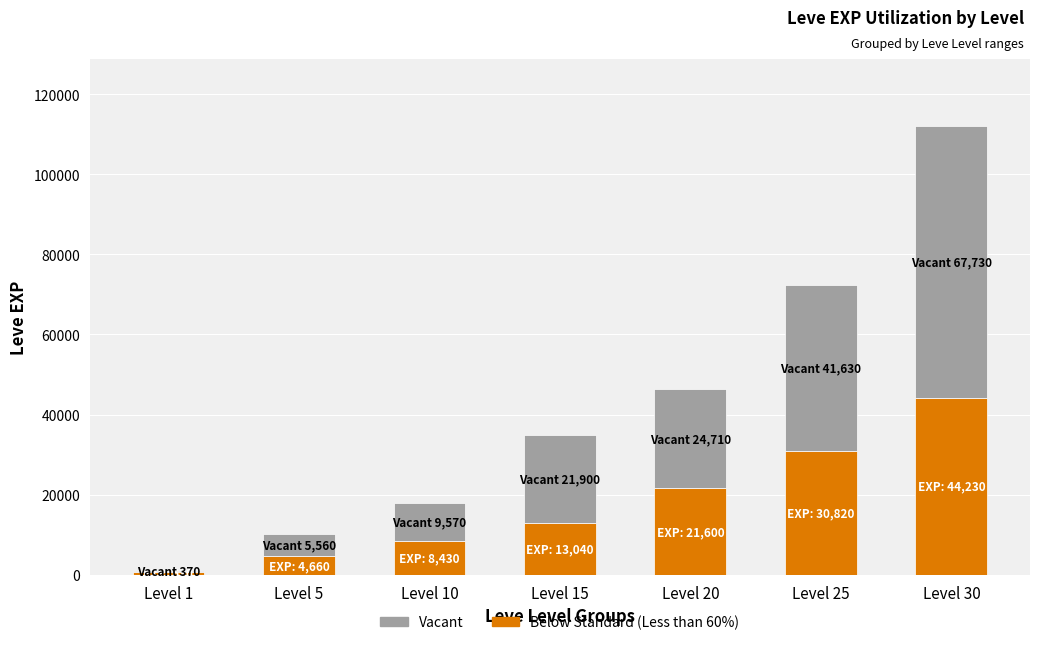

At which category is the sum across all series the highest?

Level 30